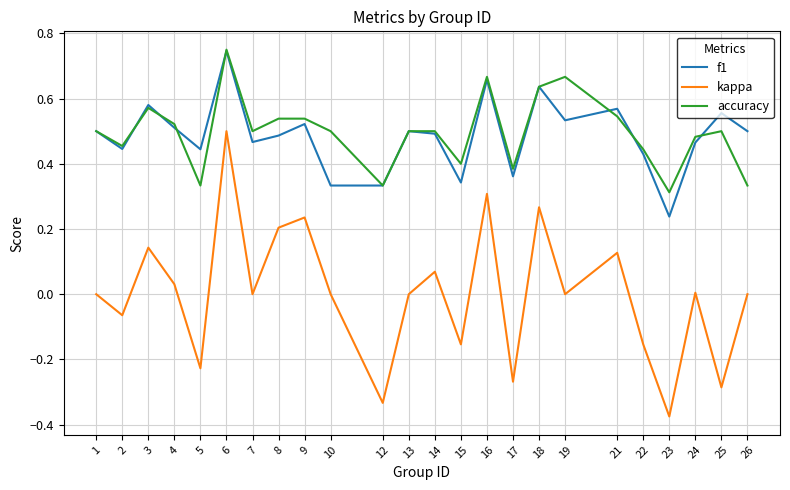

Which series has the widest spread of values?

kappa